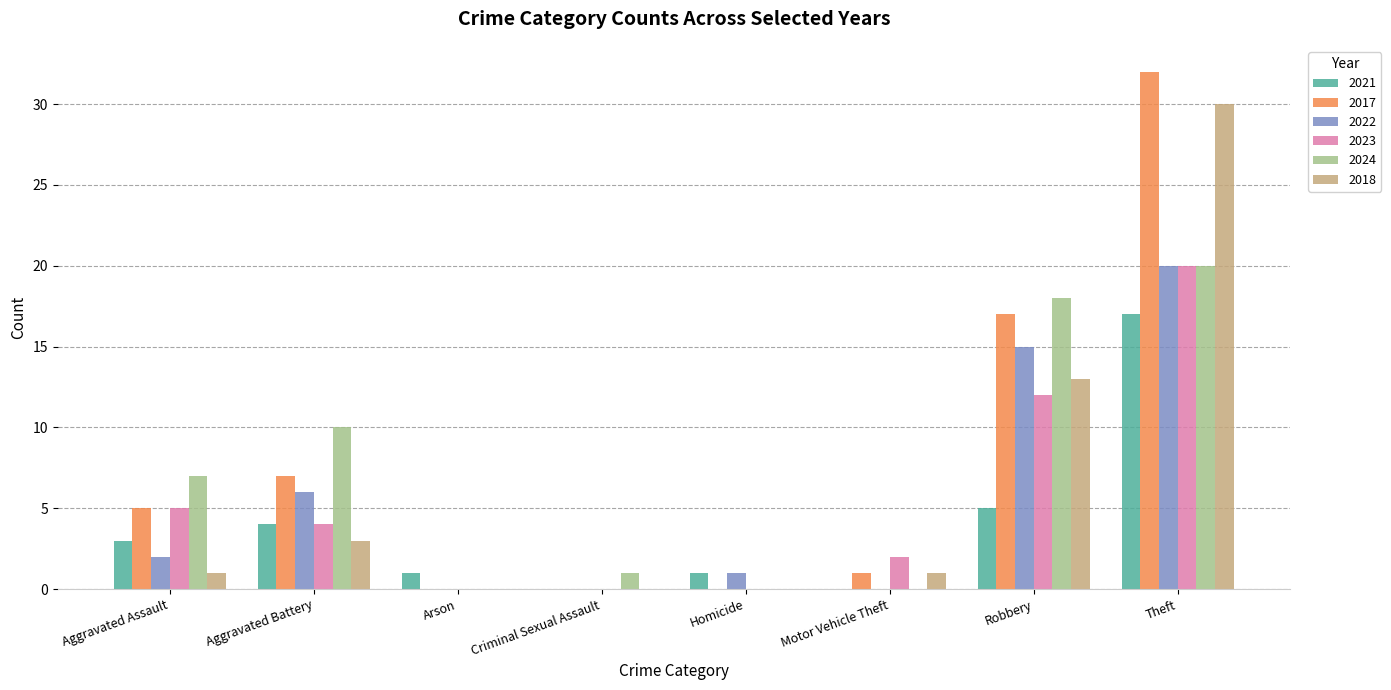

Reading left to right, list all the values displayed in this chart.

2021: 3	4	1	0	1	0	5	17
2017: 5	7	0	0	0	1	17	32
2022: 2	6	0	0	1	0	15	20
2023: 5	4	0	0	0	2	12	20
2024: 7	10	0	1	0	0	18	20
2018: 1	3	0	0	0	1	13	30